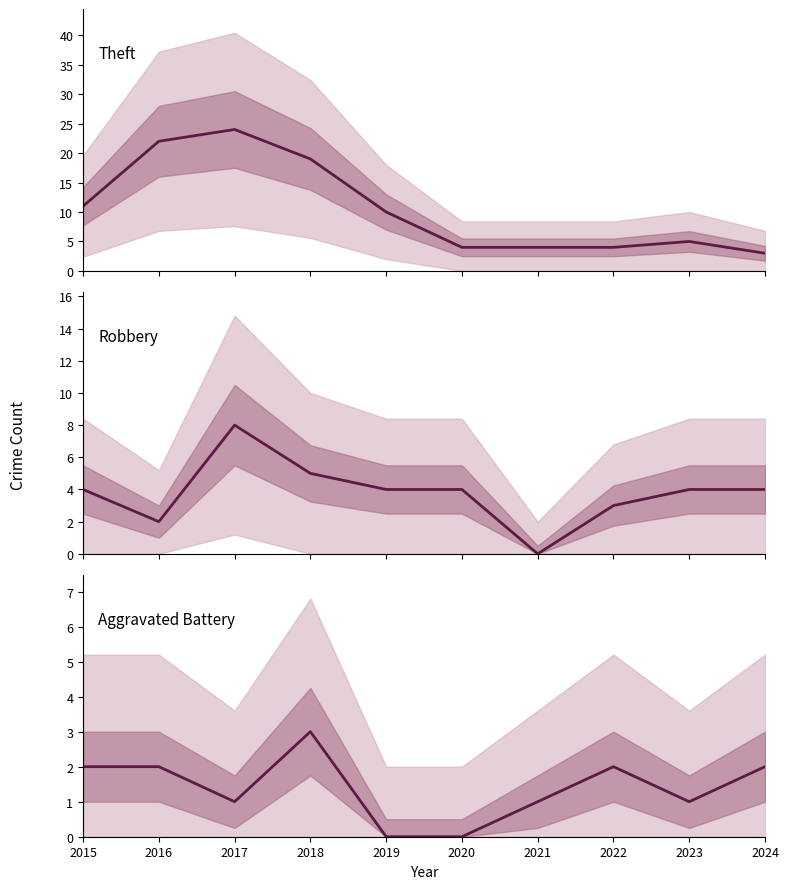

What is the sum of the Theft values at 2022 and 2018?

23